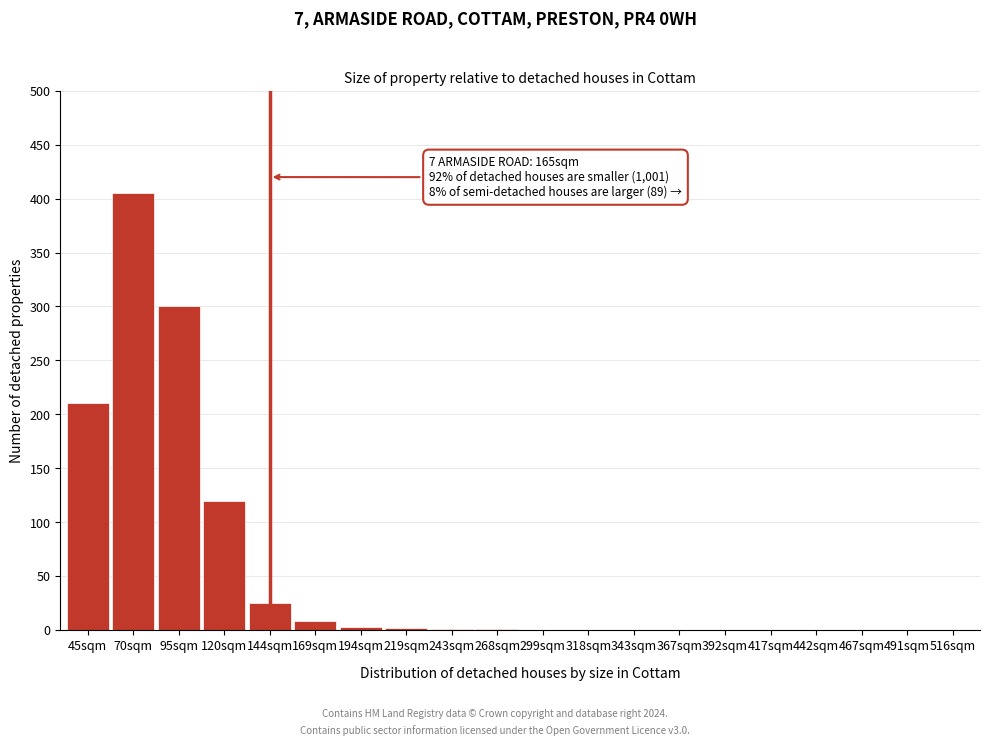

The chart shows a value of 148 at 343sqm. True or false?

False